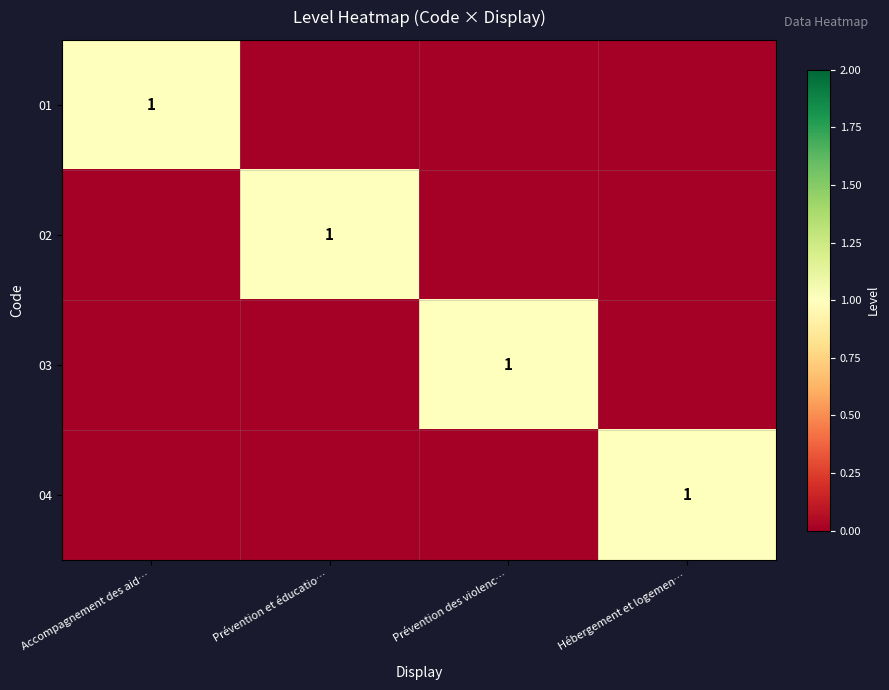

Is it true that 03 equals 1 at Prévention des violenc…?

True